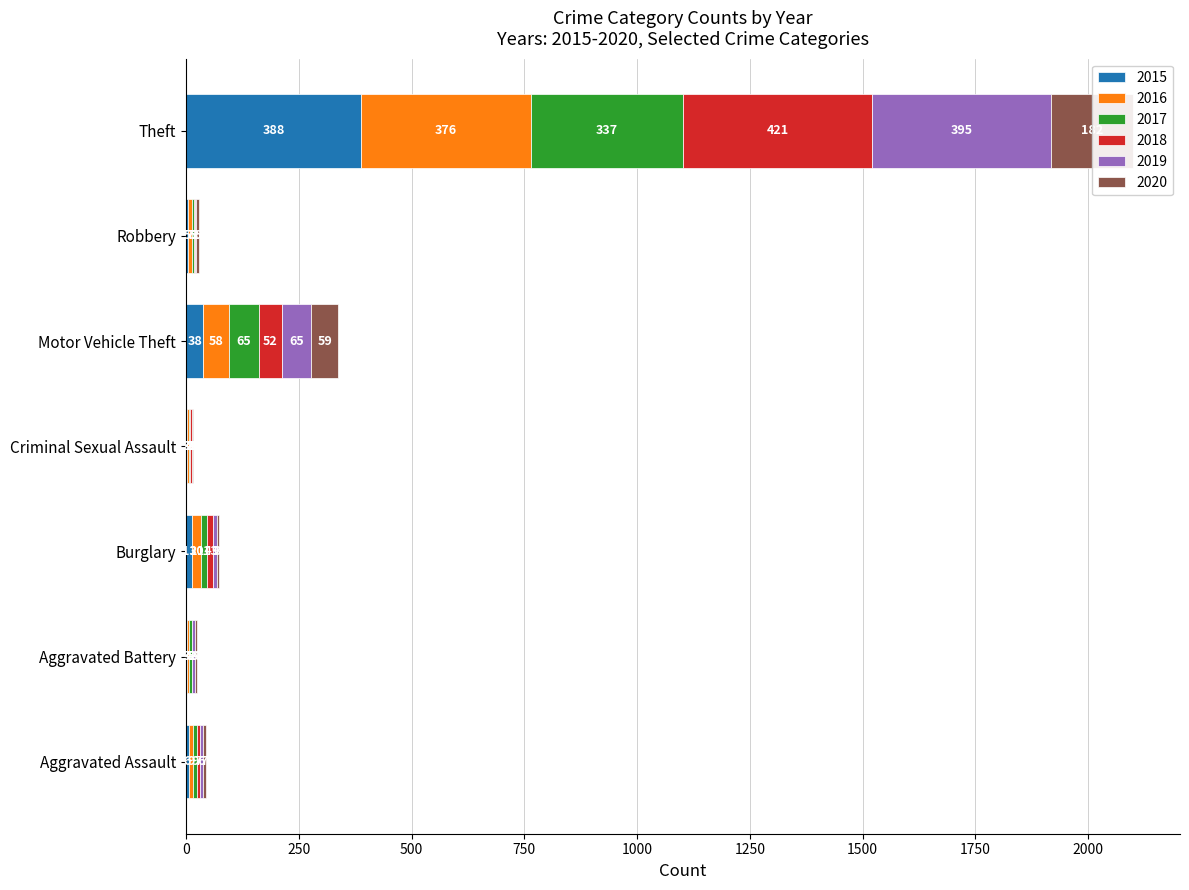

The value of 2017 at Motor Vehicle Theft is 65. True or false?

True